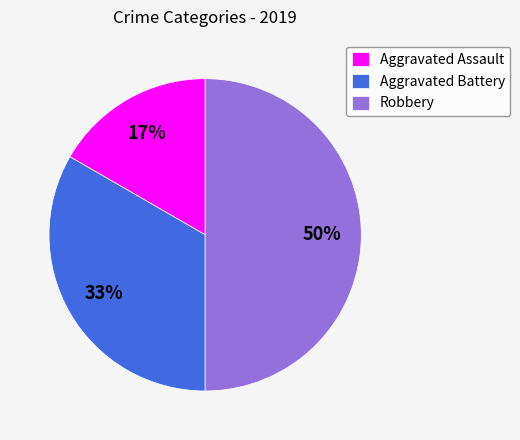

Rank the categories by value from lowest to highest.

Aggravated Assault, Aggravated Battery, Robbery